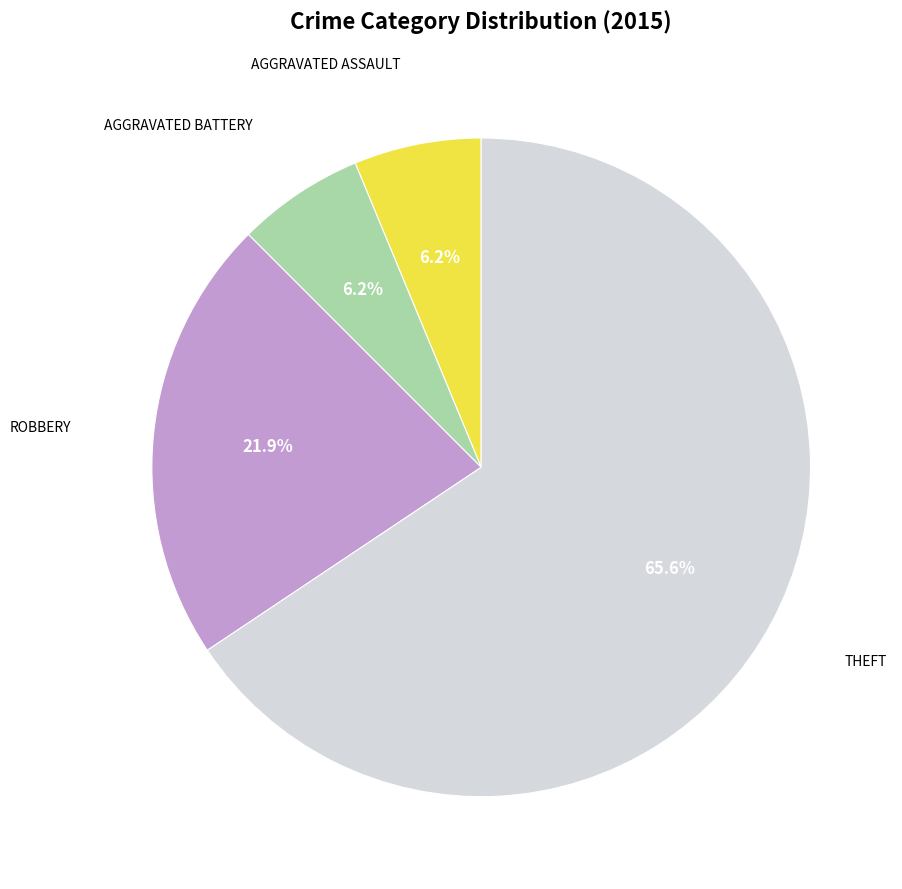

How many segments does this pie chart have?

4